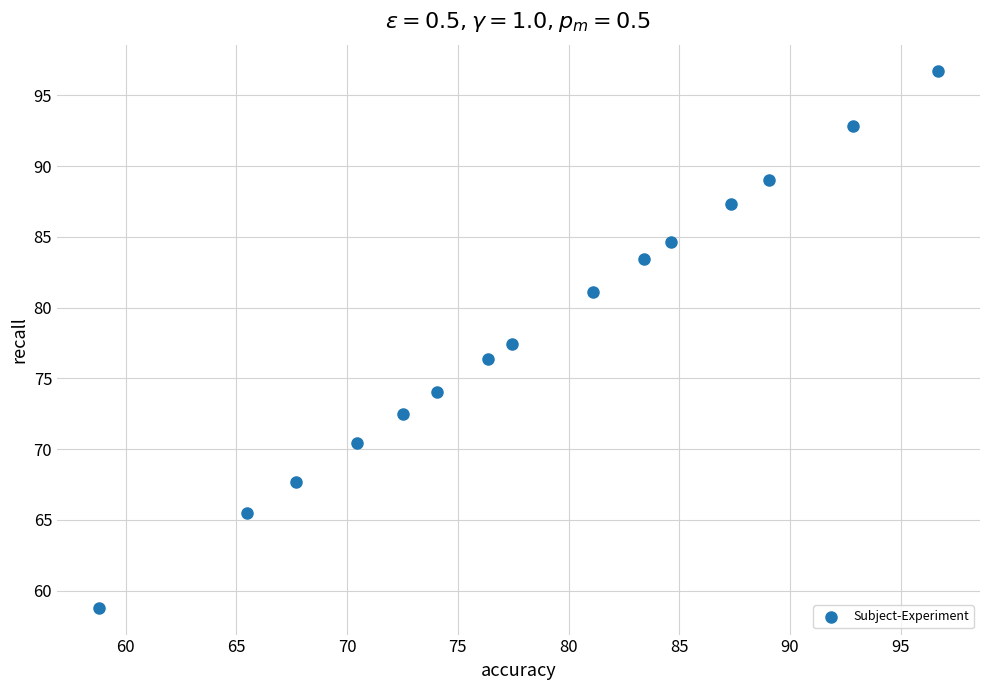

What is the range of X values (max minus min)?

37.9